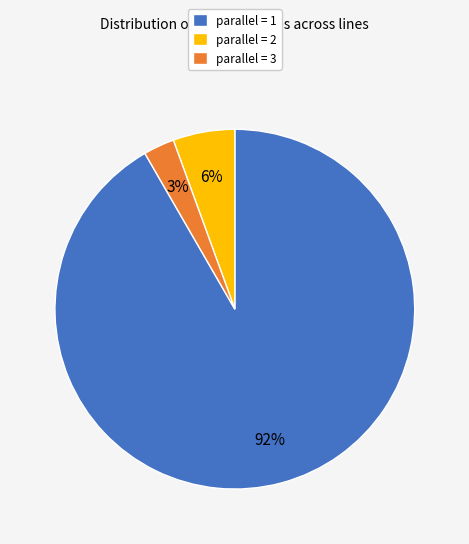

Rank the categories by value from highest to lowest.

parallel = 1, parallel = 2, parallel = 3